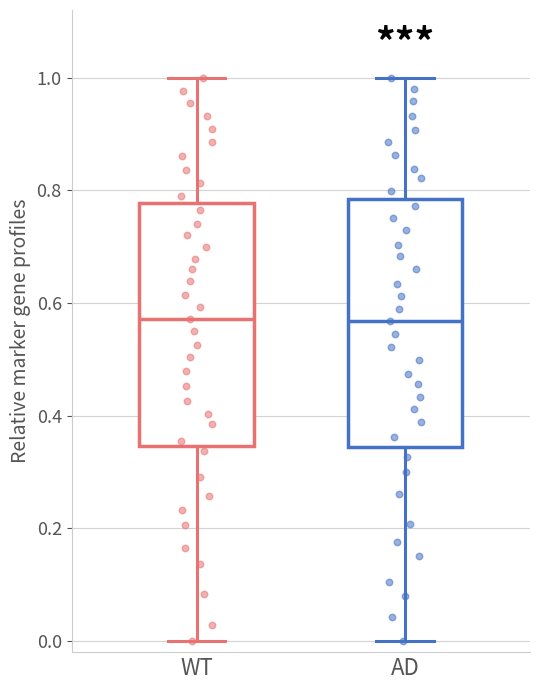

Reading left to right, transcribe this box plot: for each box, give where its median line is, the range the box spans, and where its two whiskers end, as read against the y-axis. The values are not printed on the chart, so give them approximately, as read against the axis.

WT: median 0.58, box 0.34 to 0.78, whiskers 0.00 to 1.00
AD: median 0.56, box 0.34 to 0.78, whiskers 0.00 to 1.00